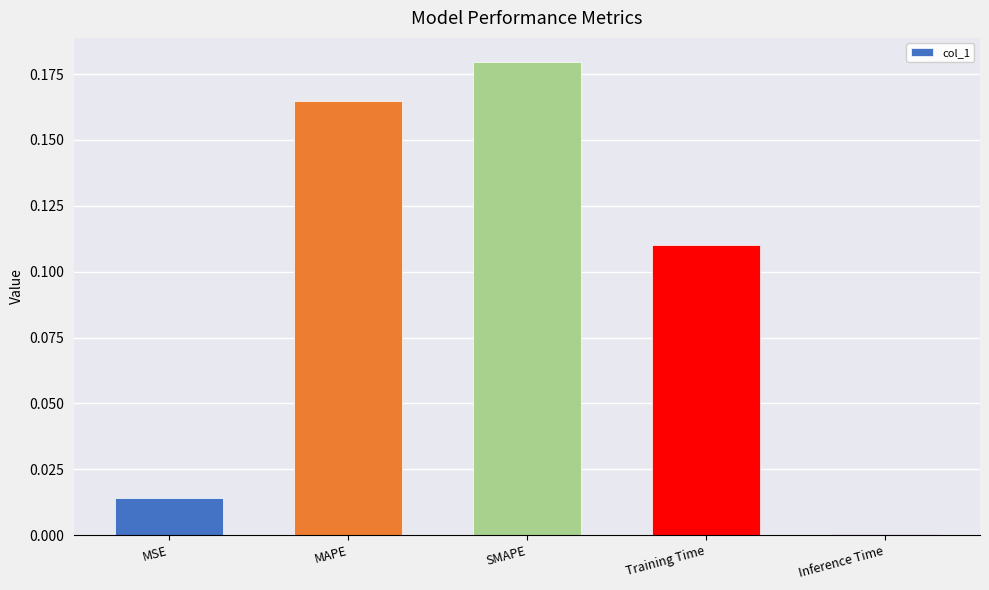

True or false: the data shows 0.3 at SMAPE.

False